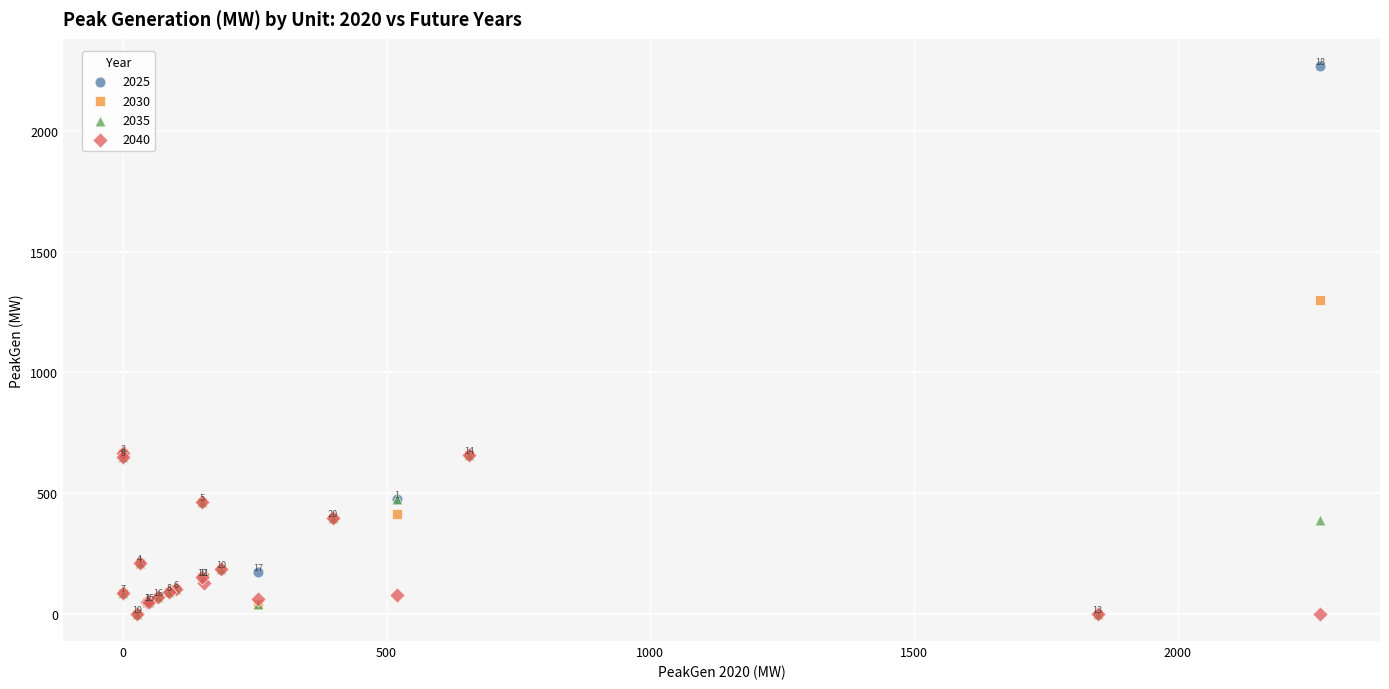

Which series has the widest spread of Y values?

2025